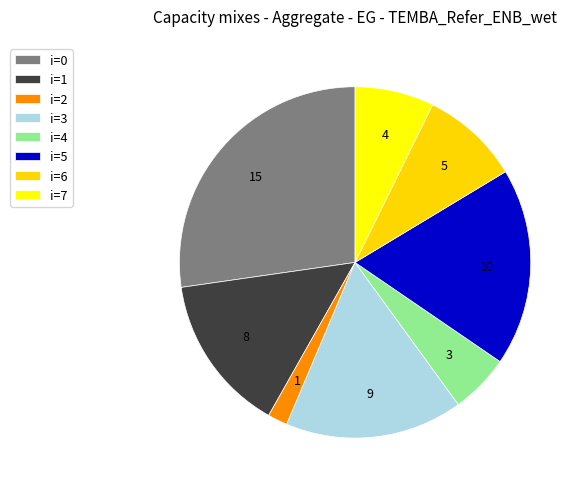

Does any single category account for the majority?

No